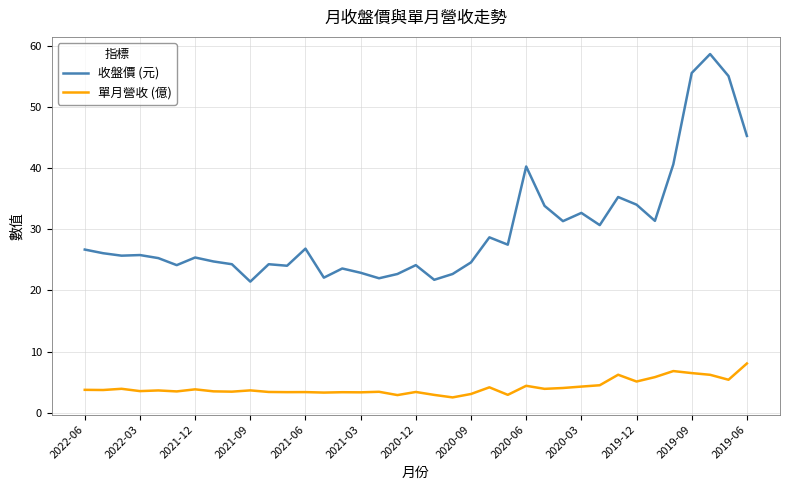

Rank the series by their maximum value, from lowest to highest.

單月營收 (億), 收盤價 (元)